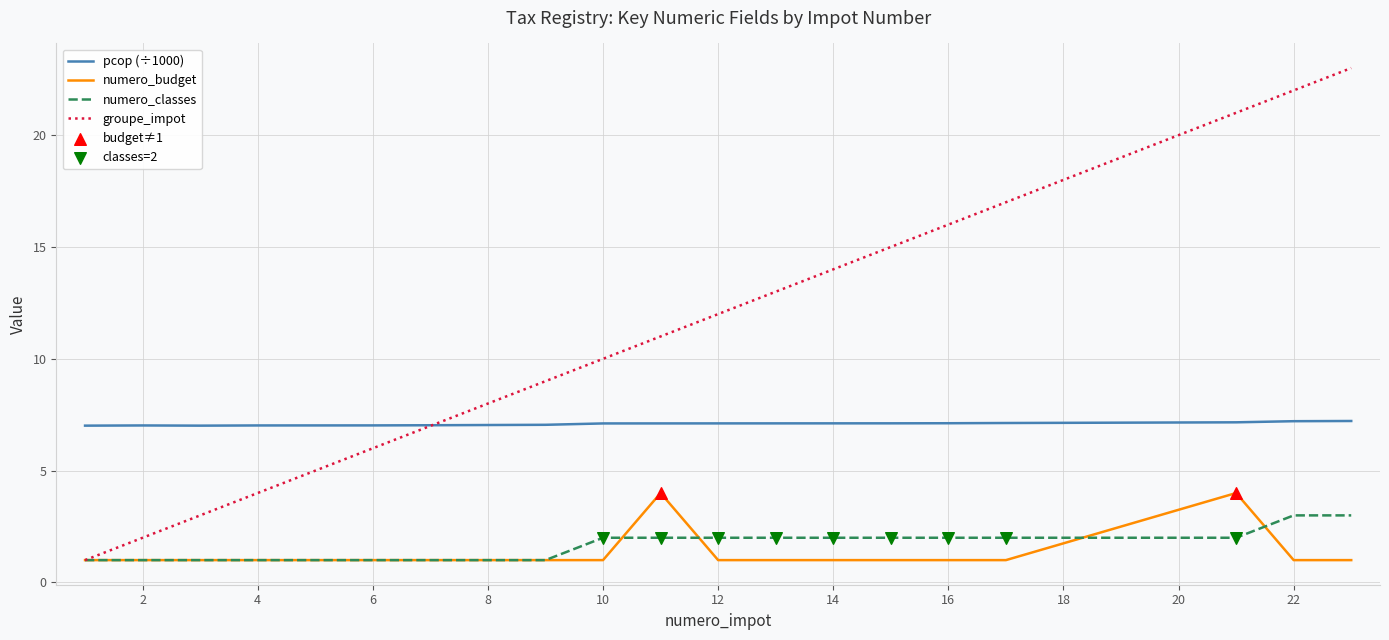

Which series has the largest total across all categories?

groupe_impot